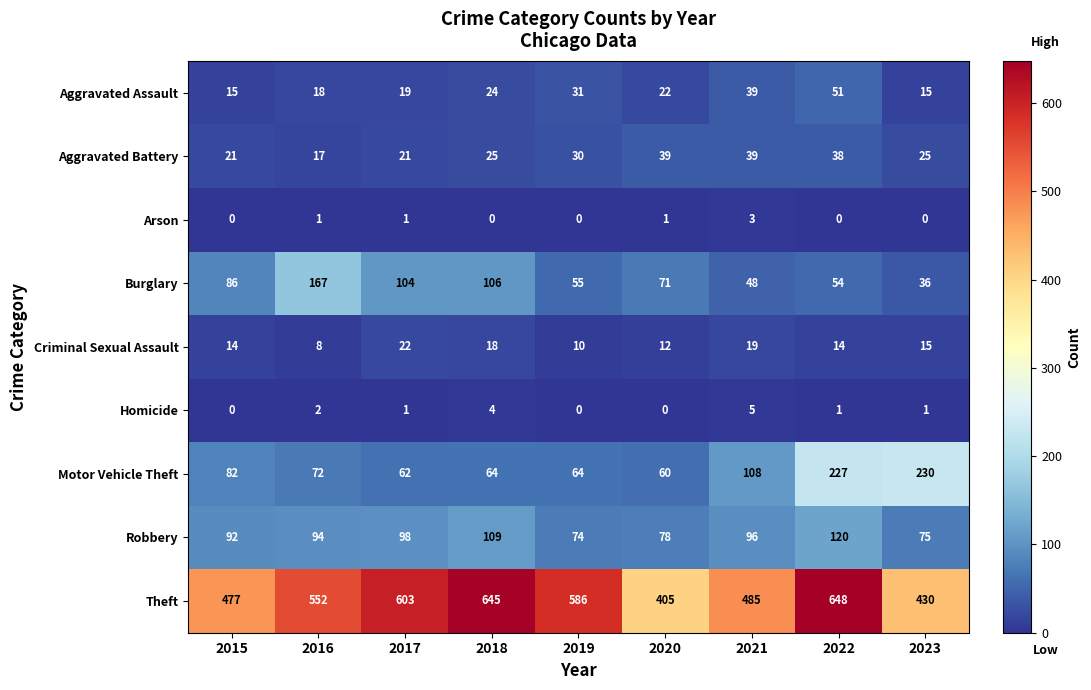

Rank the series at 2016 from lowest to highest value.

Arson, Homicide, Criminal Sexual Assault, Aggravated Battery, Aggravated Assault, Motor Vehicle Theft, Robbery, Burglary, Theft